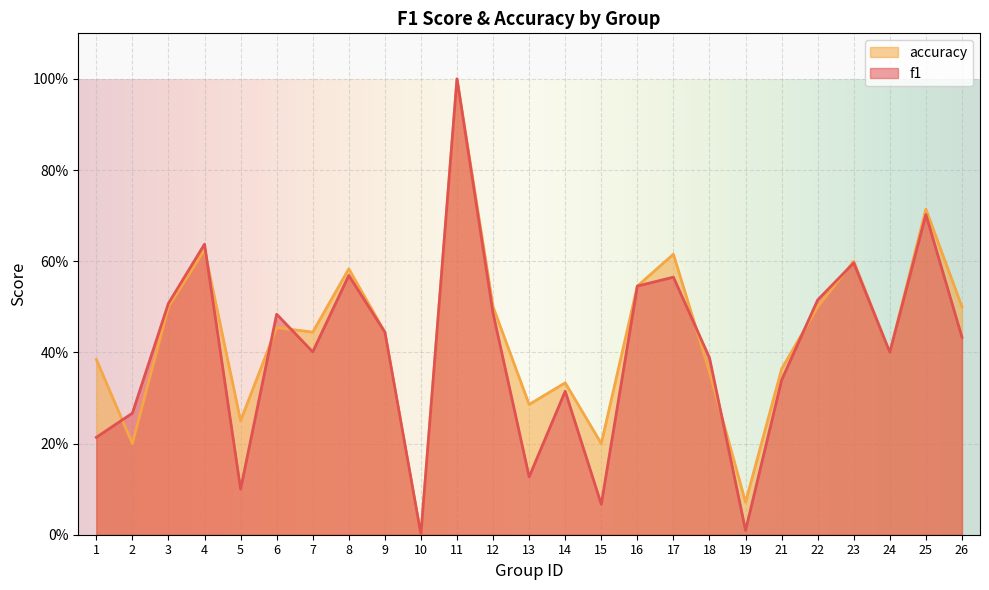

Which series has the largest total across all categories?

accuracy